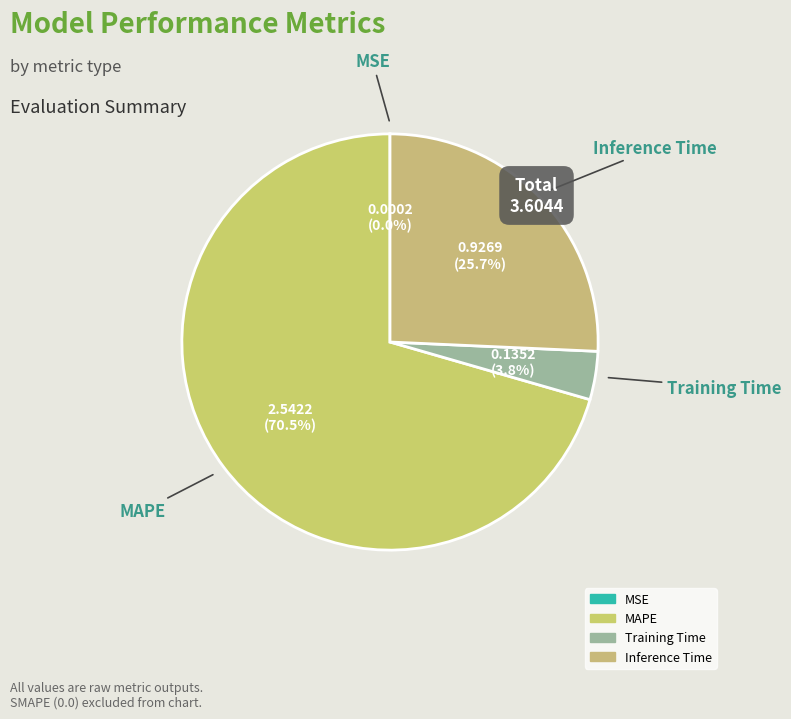

Is it true that Inference Time is 35% of the pie?

False